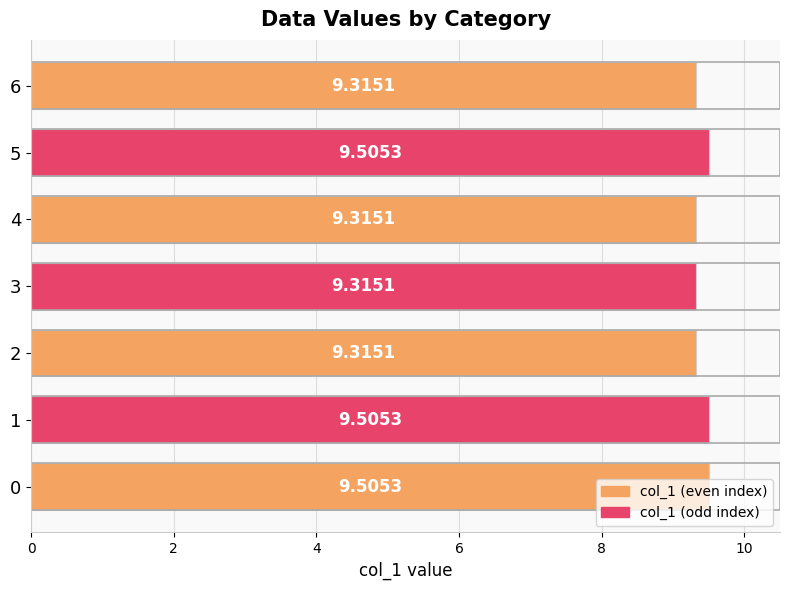

How many bars are there in total?

7